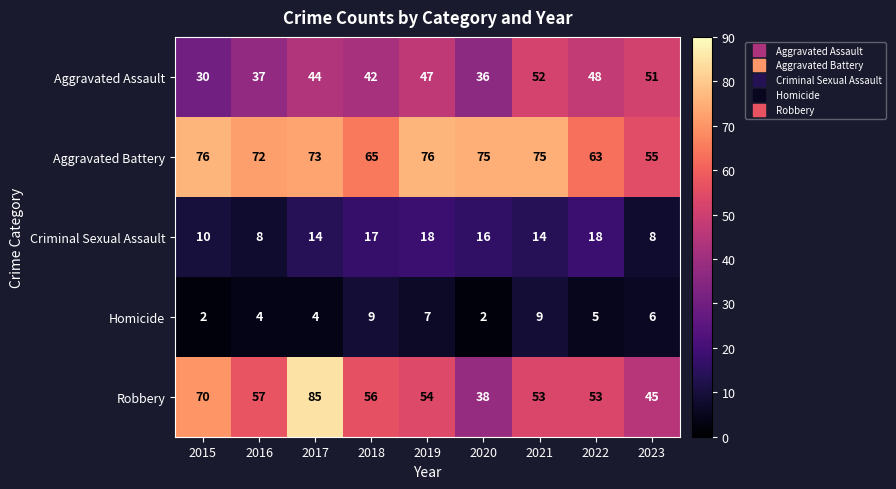

Is it true that Homicide equals 1 at 2020?

False